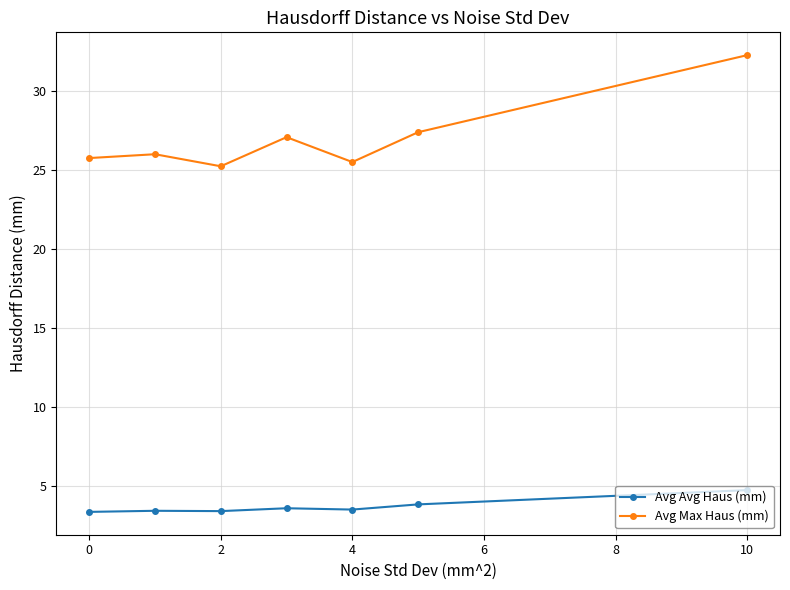

What is the average value of the Avg Avg Haus (mm) series?

3.7